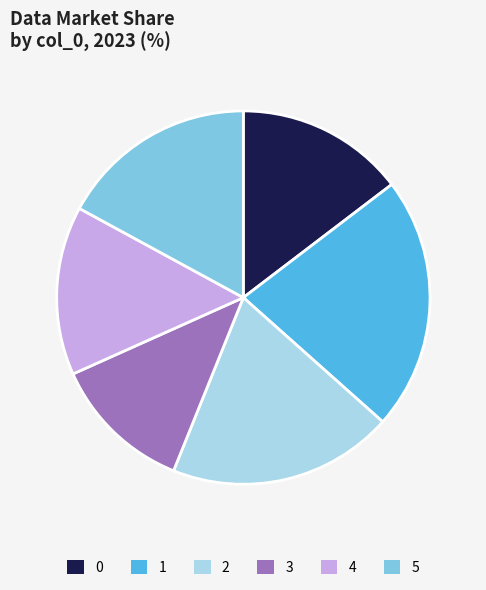

Does 5 represent more than half of the total?

No